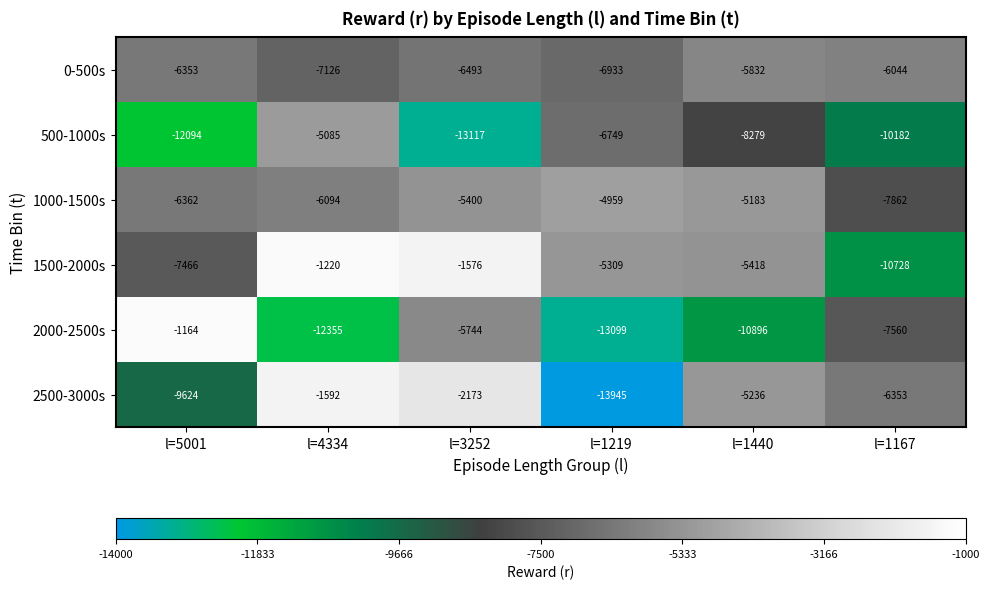

What is the total value across all series at l=1440?

-40844